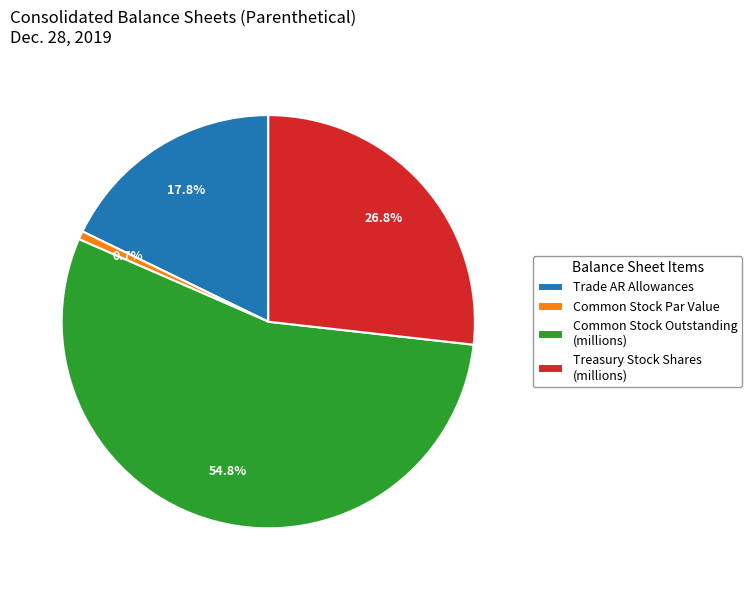

Between Common Stock Par Value and Common Stock Outstanding (millions), which is larger?

Common Stock Outstanding (millions)